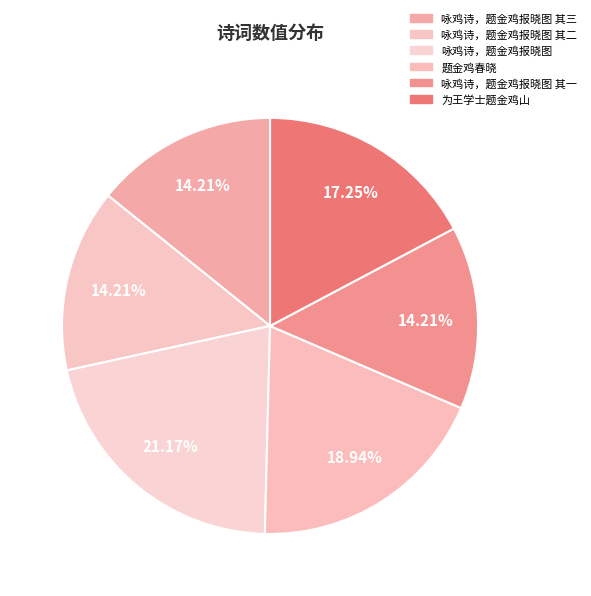

Does any single category account for the majority?

No